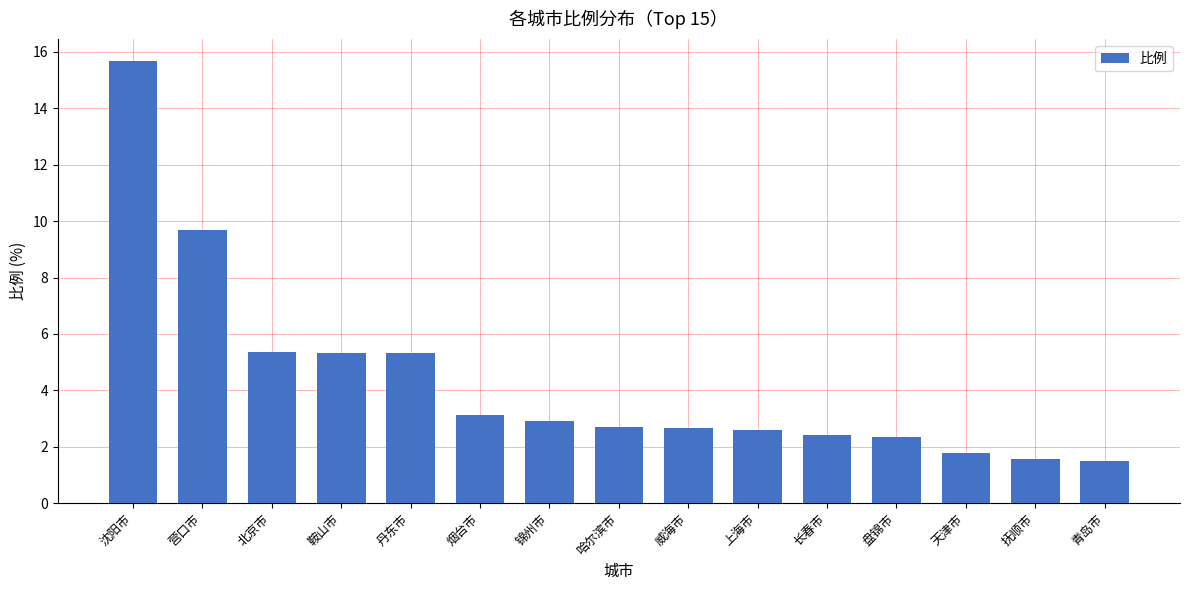

What is the ratio of the value at 抚顺市 to the value at 丹东市?

0.3